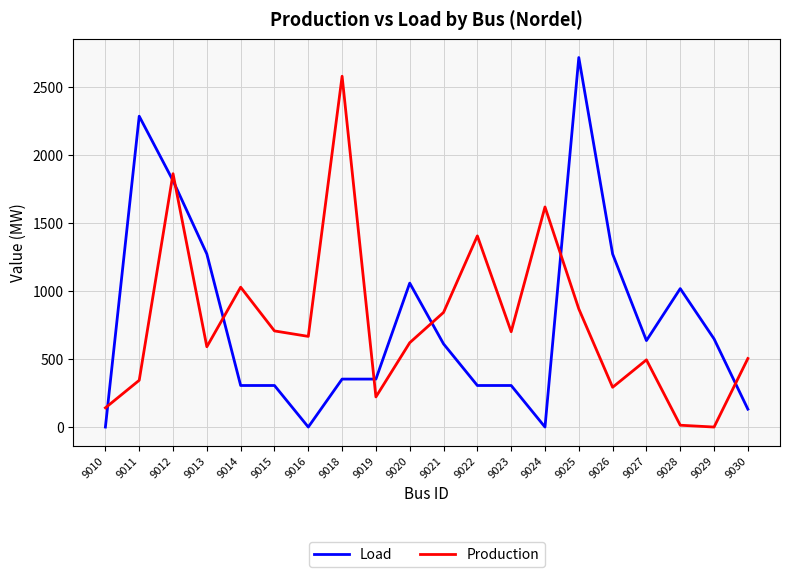

What is the difference between the maximum and minimum values in the Load series?

2714.6